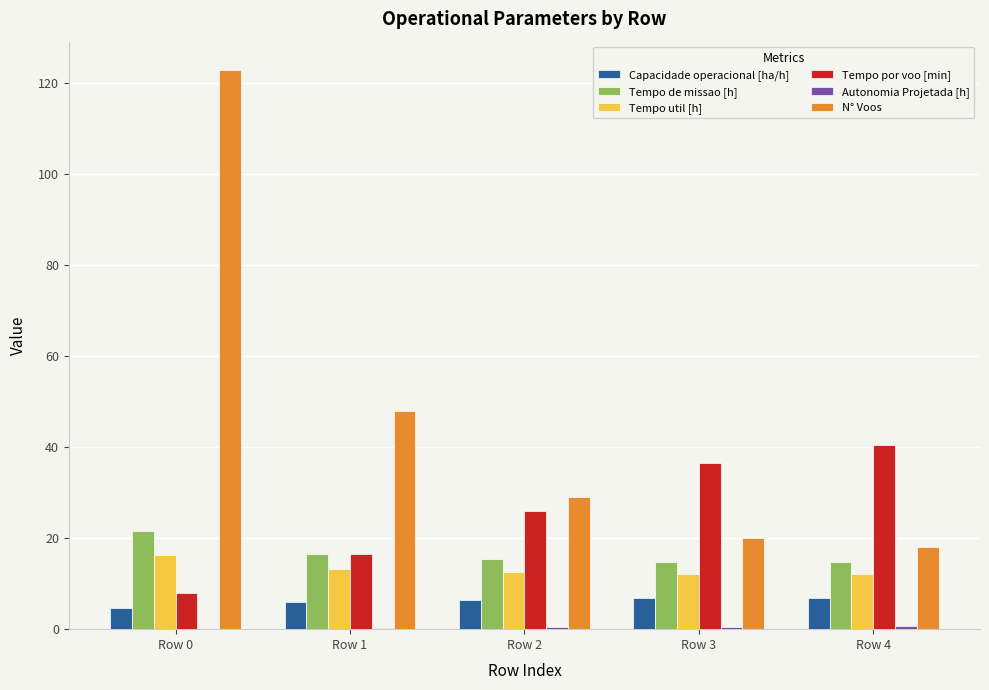

Read the Tempo por voo [min] value at Row 2.

25.9